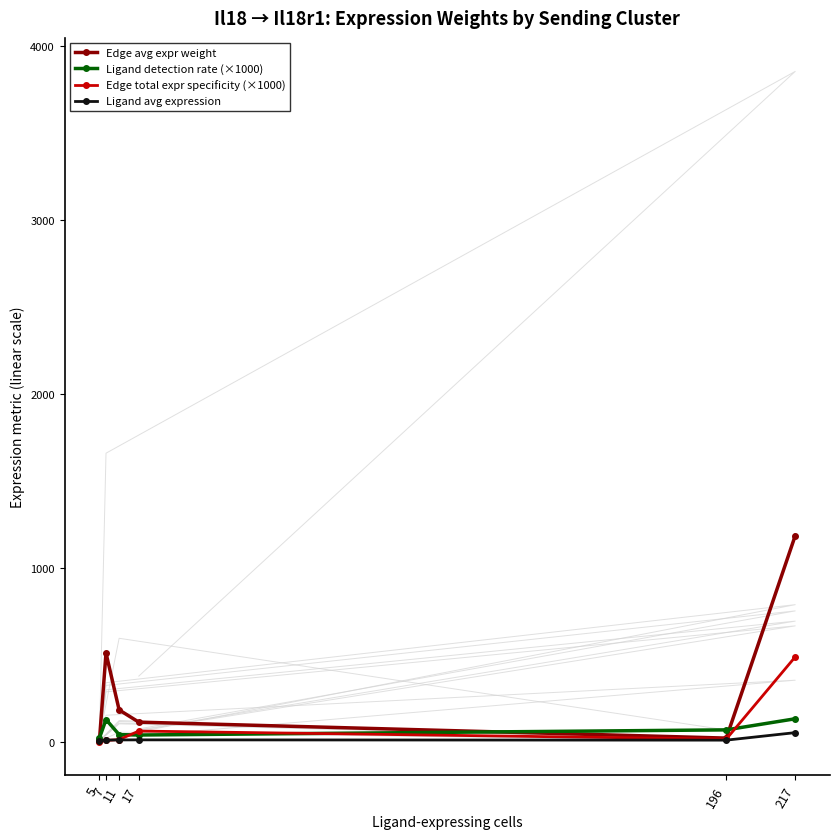

In Ligand avg expression, how many points are lower than both neighbors (excluding endpoints)?

1